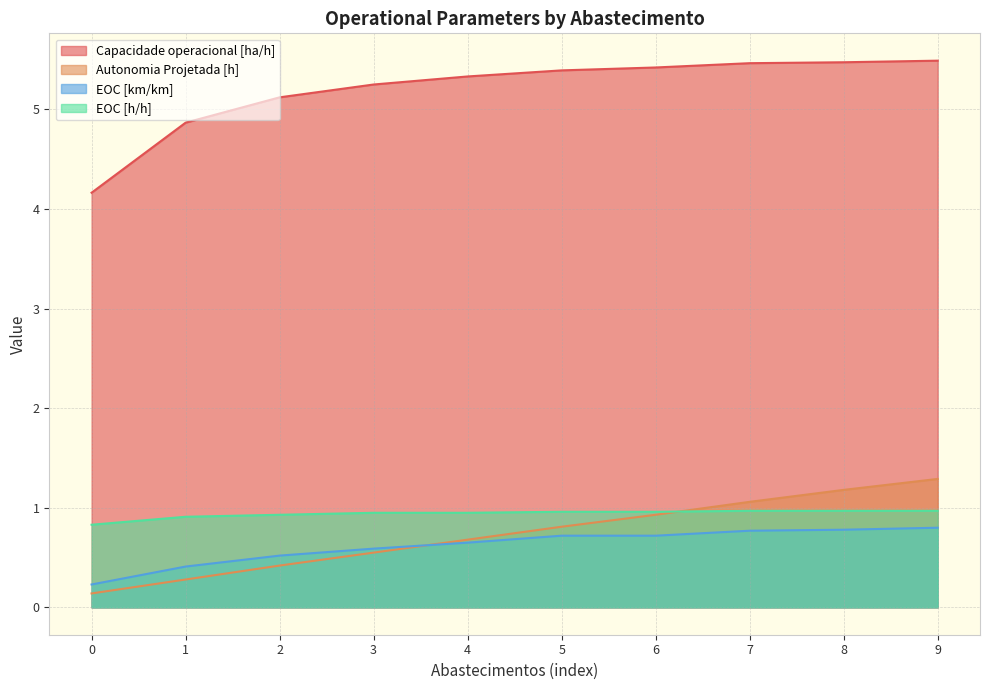

What is the highest value of the Capacidade operacional [ha/h] series?

5.5